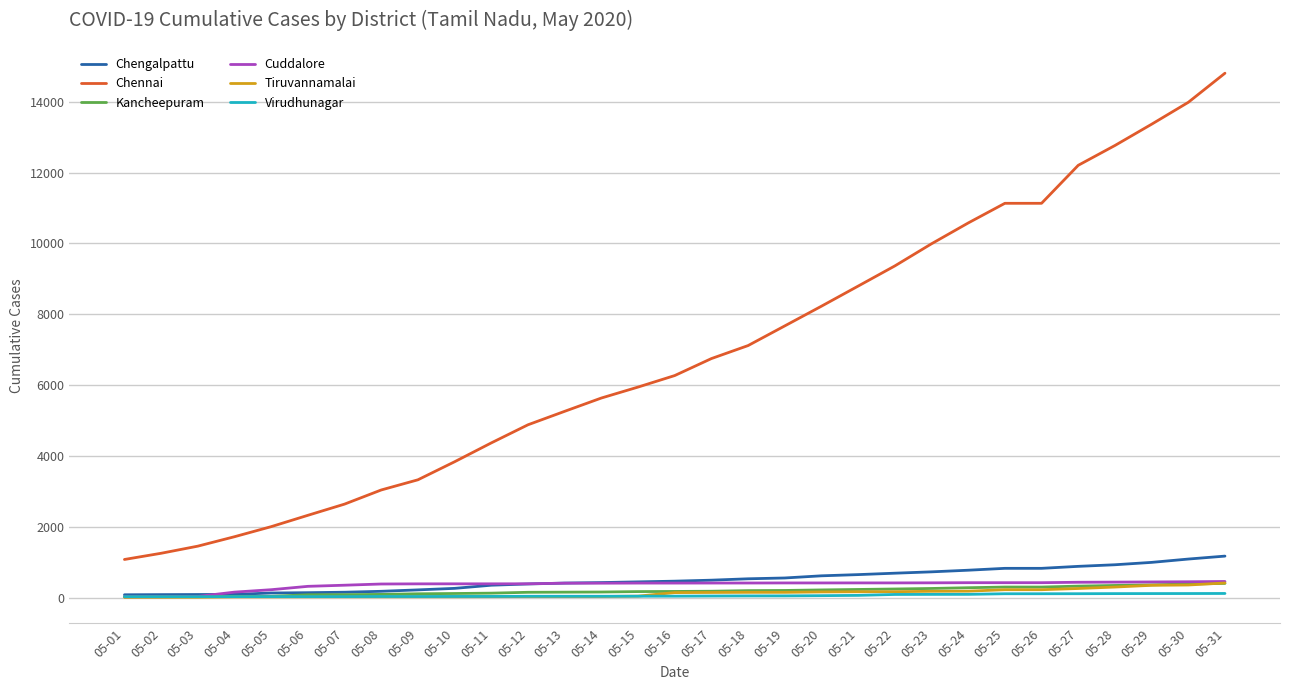

Which series has the largest total across all categories?

Chennai